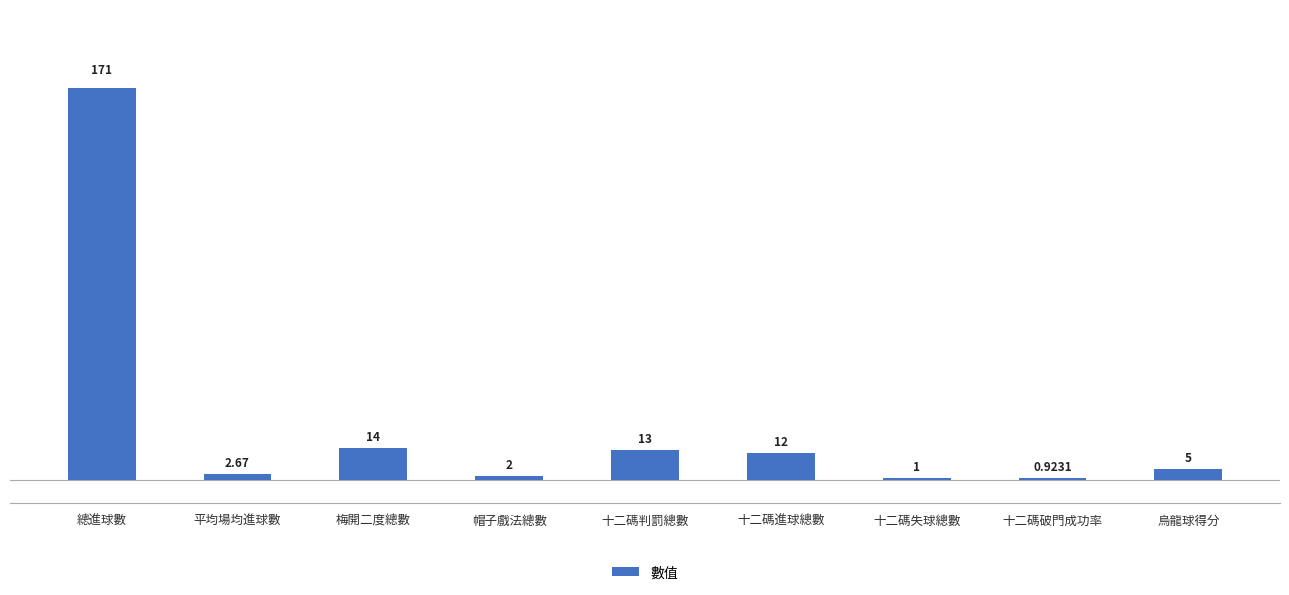

Where does the data first go above 5?

總進球數